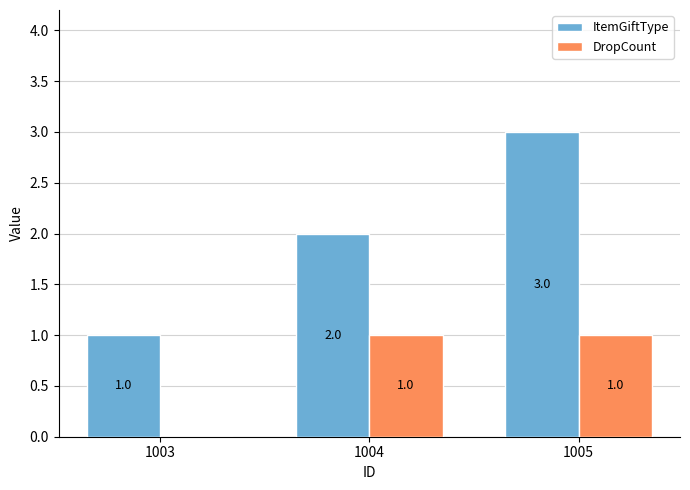

At which category is the sum across all series the highest?

1005